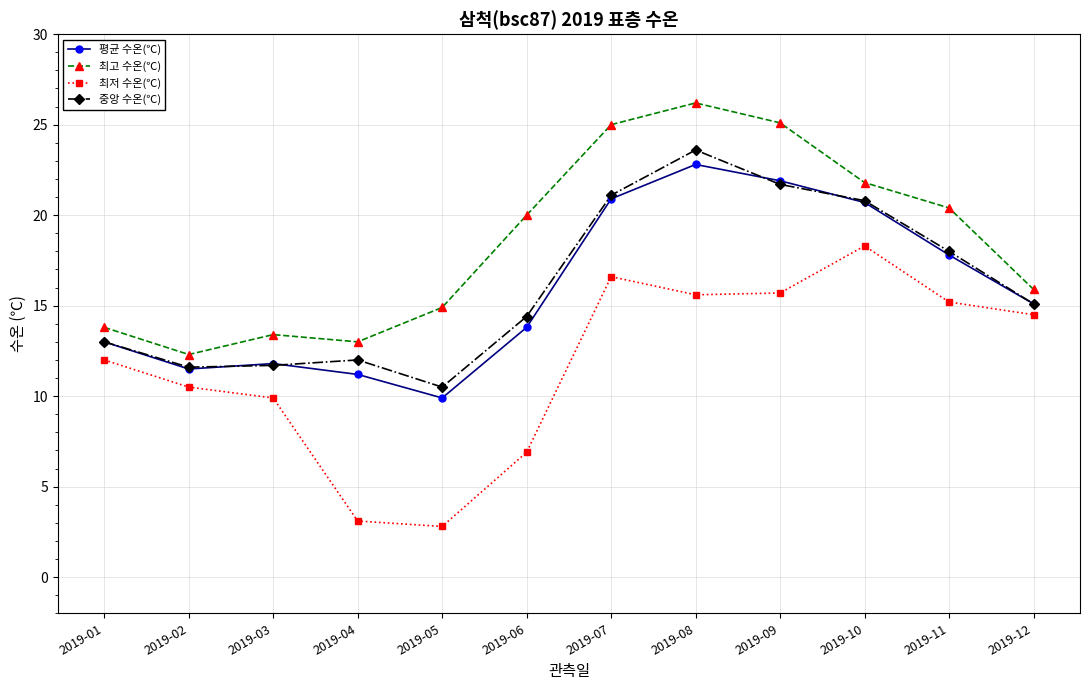

Which series has the widest spread of values?

최저 수온(℃)